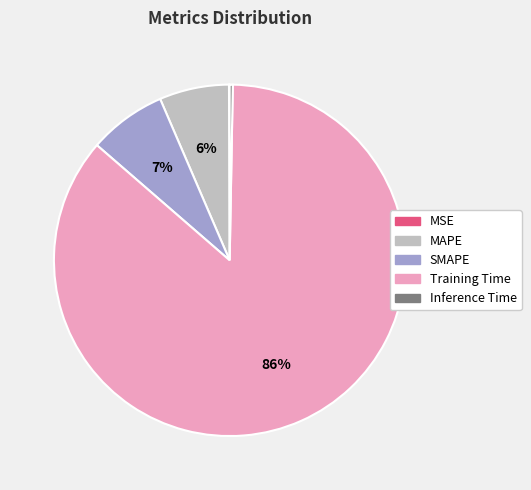

What is the largest slice in the pie chart?

Training Time